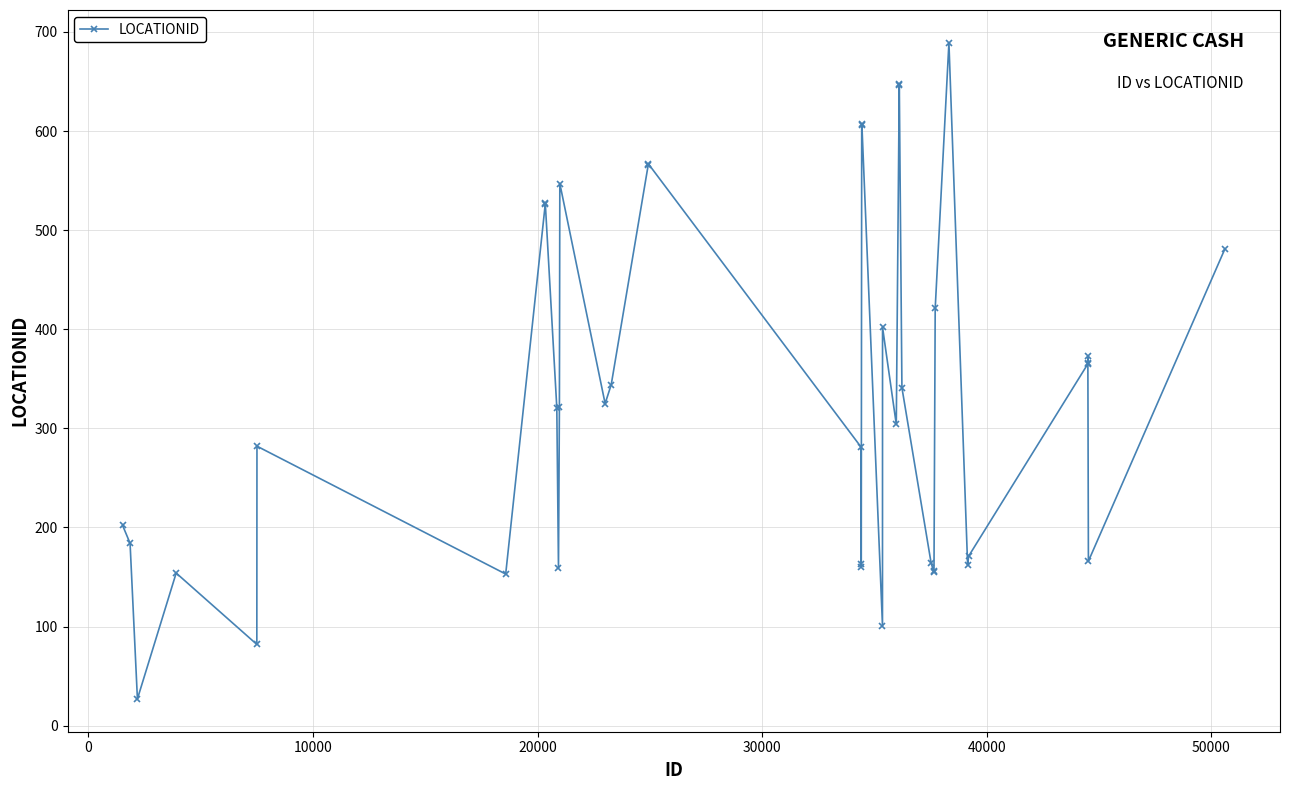

What is the maximum value shown in the chart?

689